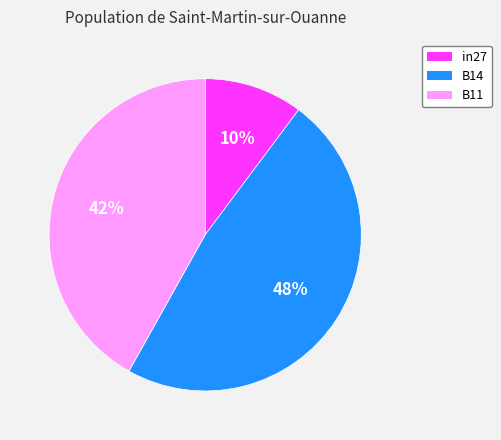

Rank the categories by value from highest to lowest.

B14, B11, in27